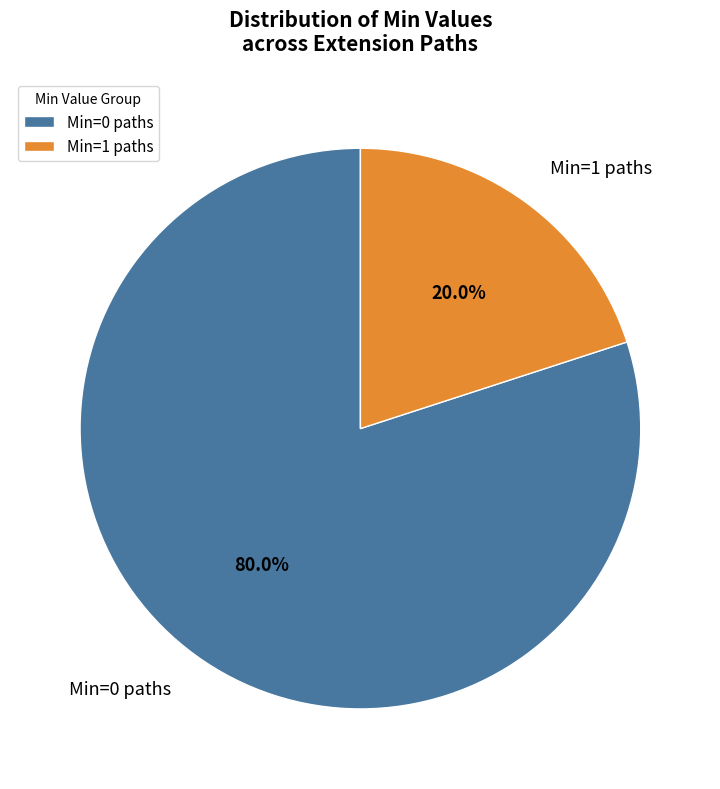

Does Min=1 paths account for over 50% of the chart?

No